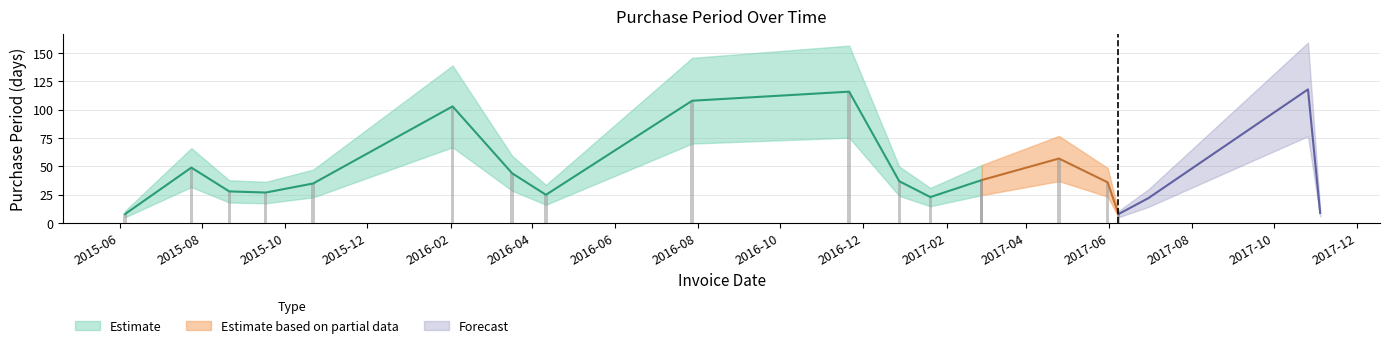

Rank the categories by value from lowest to highest.

2015-06-05, 2017-06-08, 2017-11-04, 2017-06-30, 2017-01-20, 2016-04-11, 2015-09-17, 2015-08-21, 2015-10-22, 2017-05-31, 2016-12-28, 2017-02-27, 2016-03-17, 2015-07-24, 2017-04-25, 2016-02-02, 2016-07-28, 2016-11-21, 2017-10-26